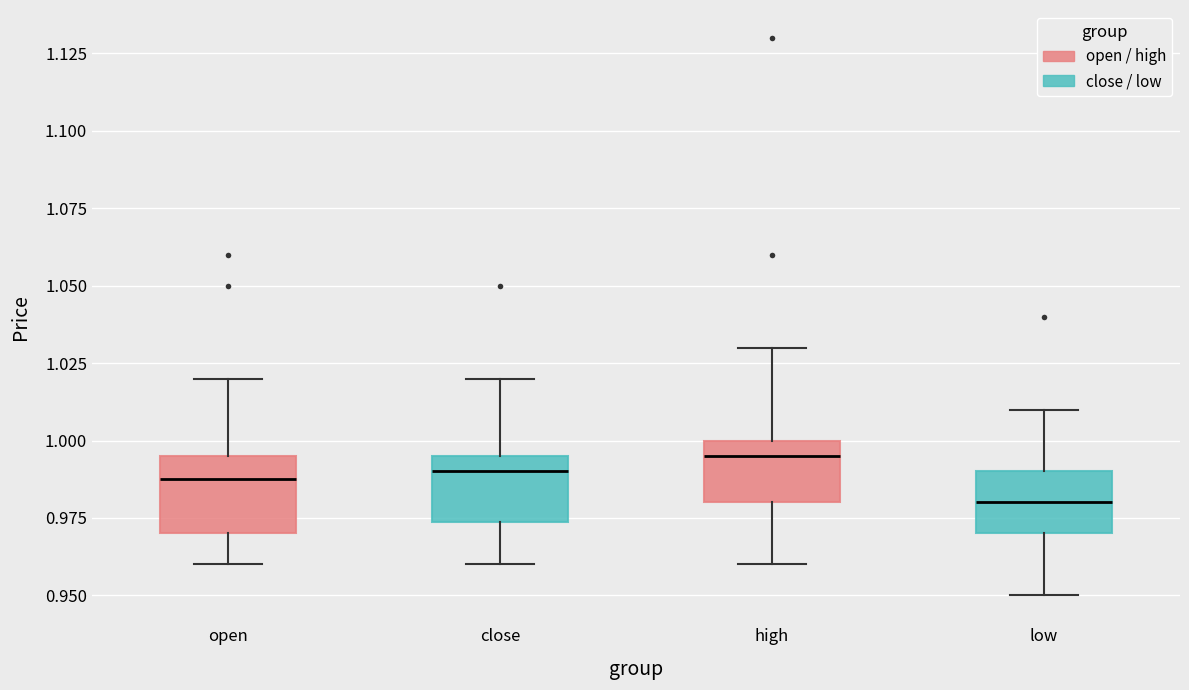

Which box has the lowest median line?

low